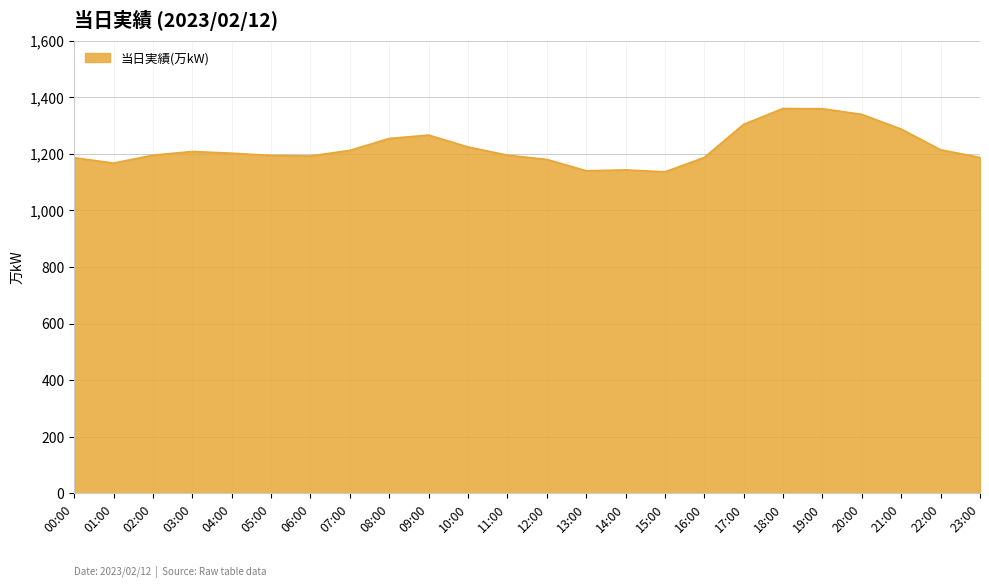

What is the change in value from 02:00 to 16:00?

-8